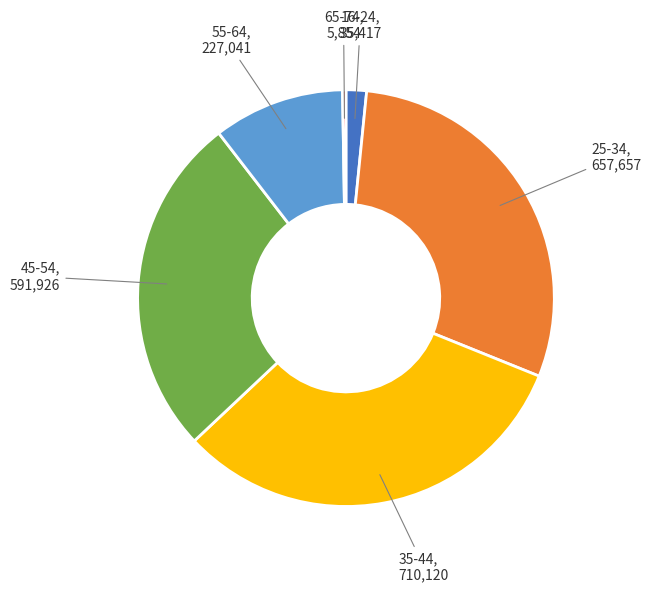

Is the sum of 16-24 and 45-54 greater than half?

No